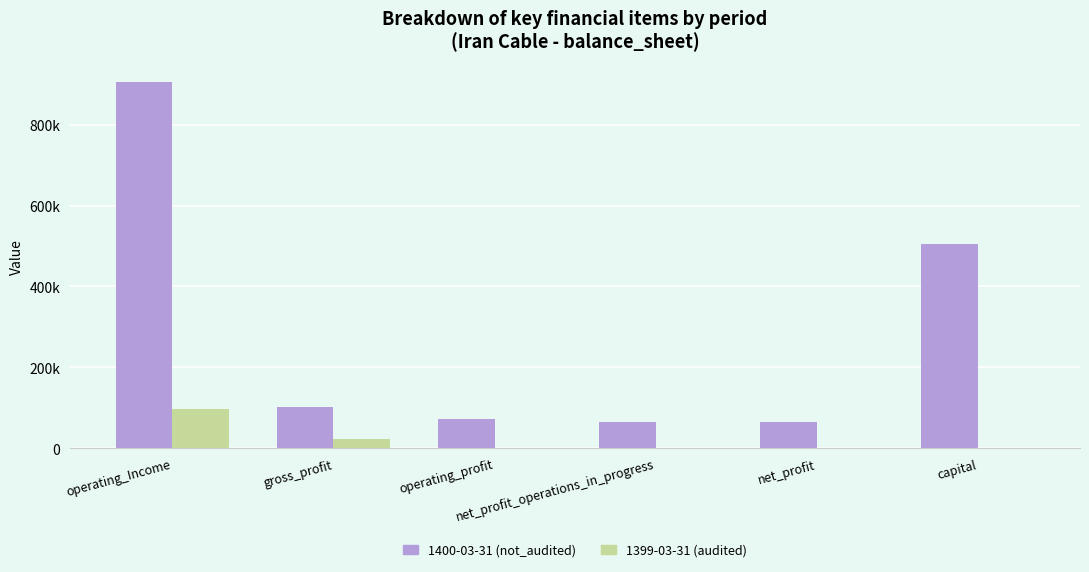

What is the difference between the 1399-03-31 (audited) values at gross_profit and net_profit?

22134